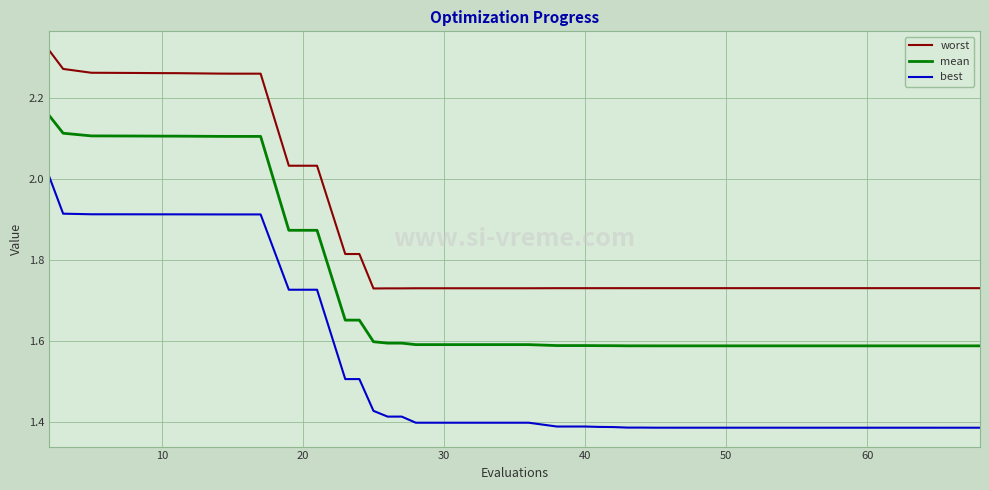

Which series has the largest total across all categories?

worst